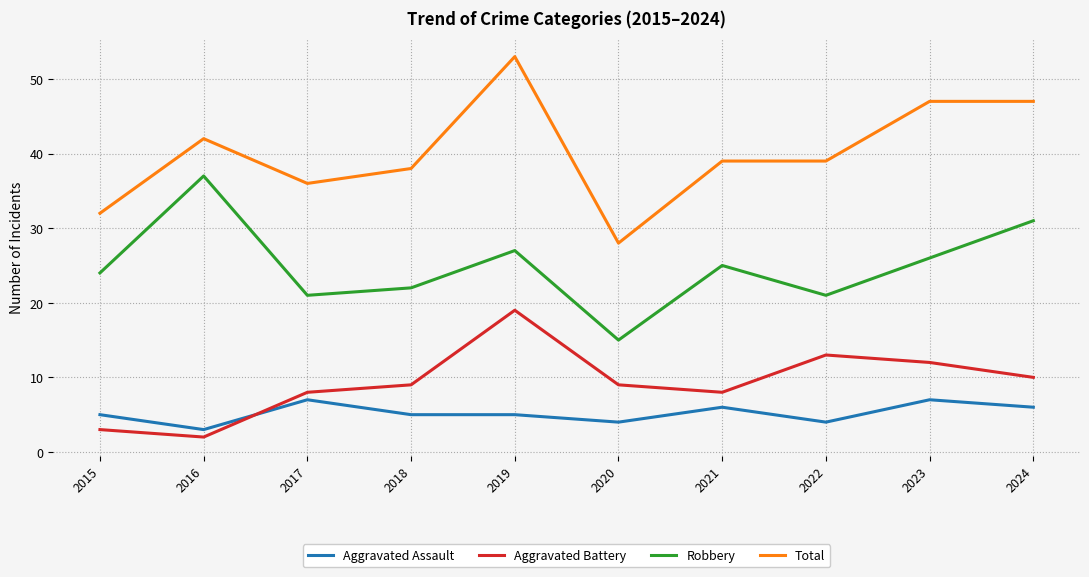

The Aggravated Battery series shows 2 at 2016. True or false?

True